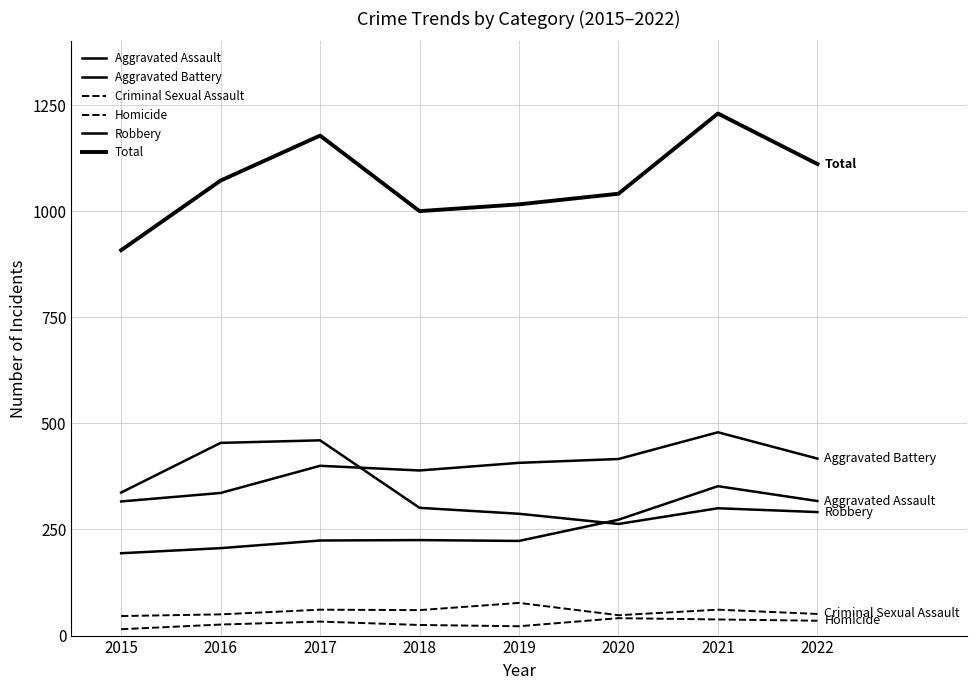

Does the chart display data point markers on the line(s)?

No